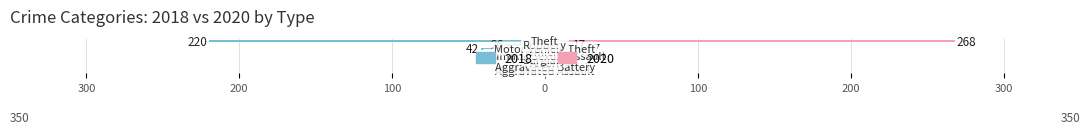

What is the value of the 2018 bar at the 2nd from the left?

13